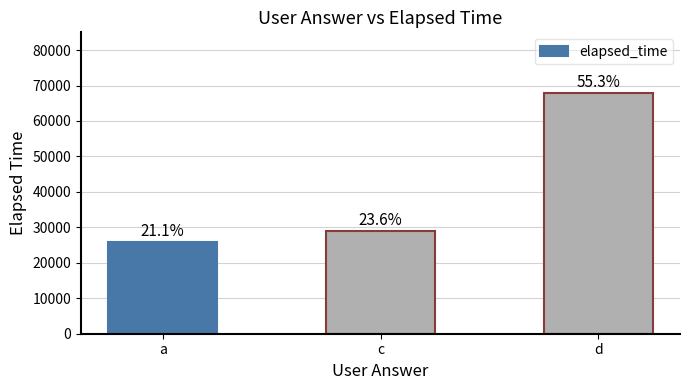

At which label does the data first exceed 29000?

d